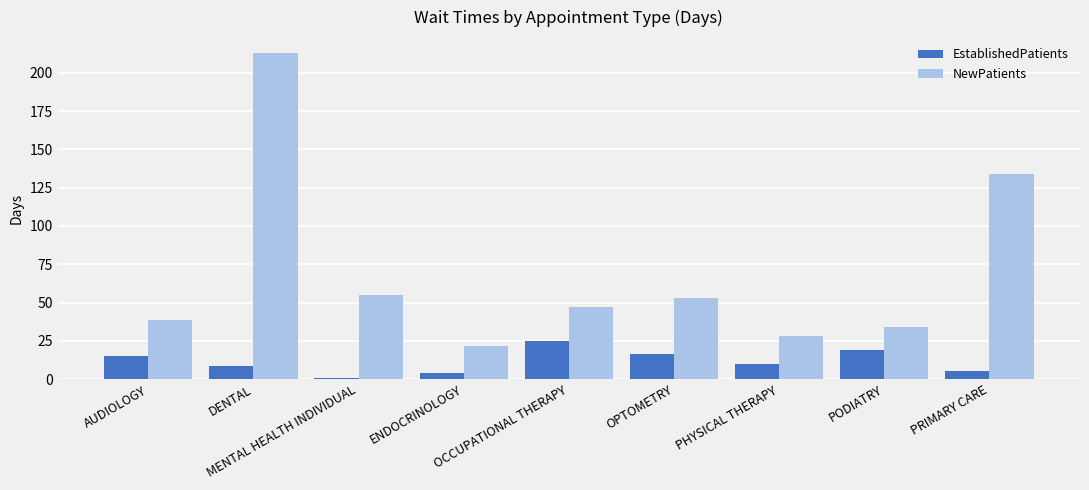

Which series has the largest total across all categories?

NewPatients